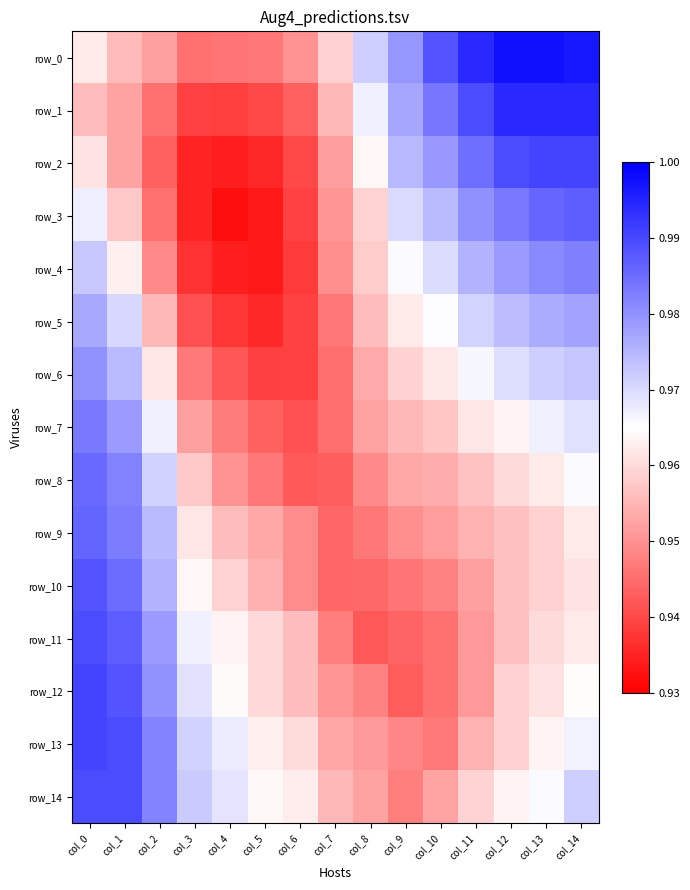

Which series changed the most between col_8 and col_13?

row_1